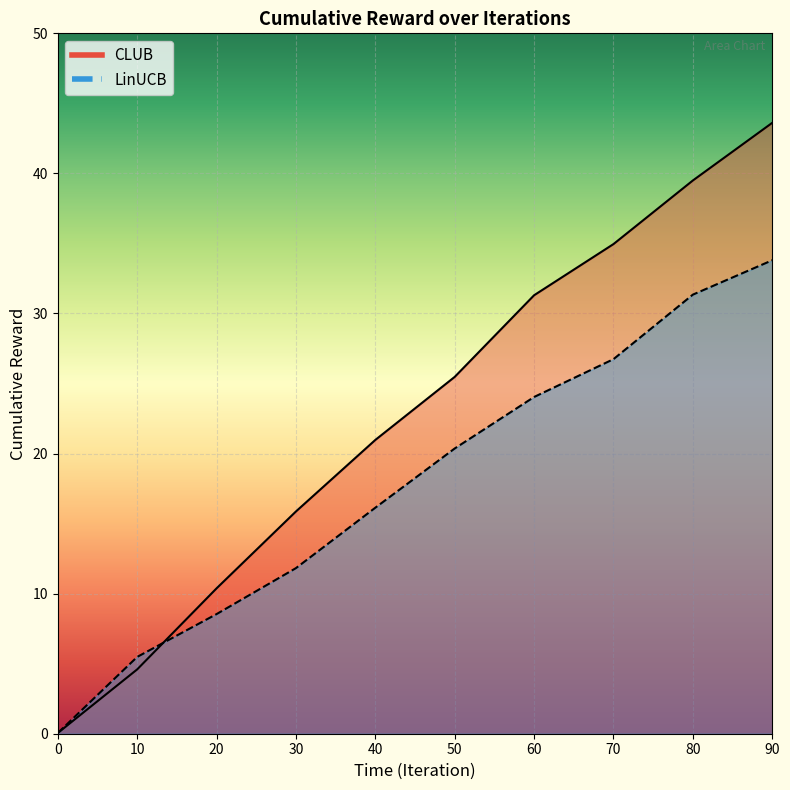

Reading left to right, extract all data points from this chart.

CLUB: 0.0	4.6	10.4	15.9	21.0	25.5	31.3	35.0	39.5	43.6
LinUCB: 0.0	5.5	8.5	11.8	16.1	20.4	24.0	26.7	31.3	33.8